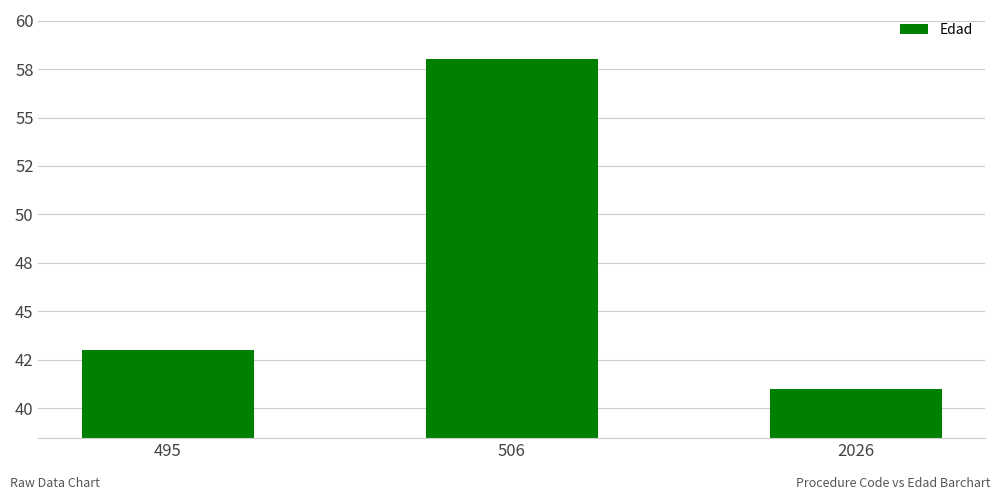

Are the bars horizontal?

No